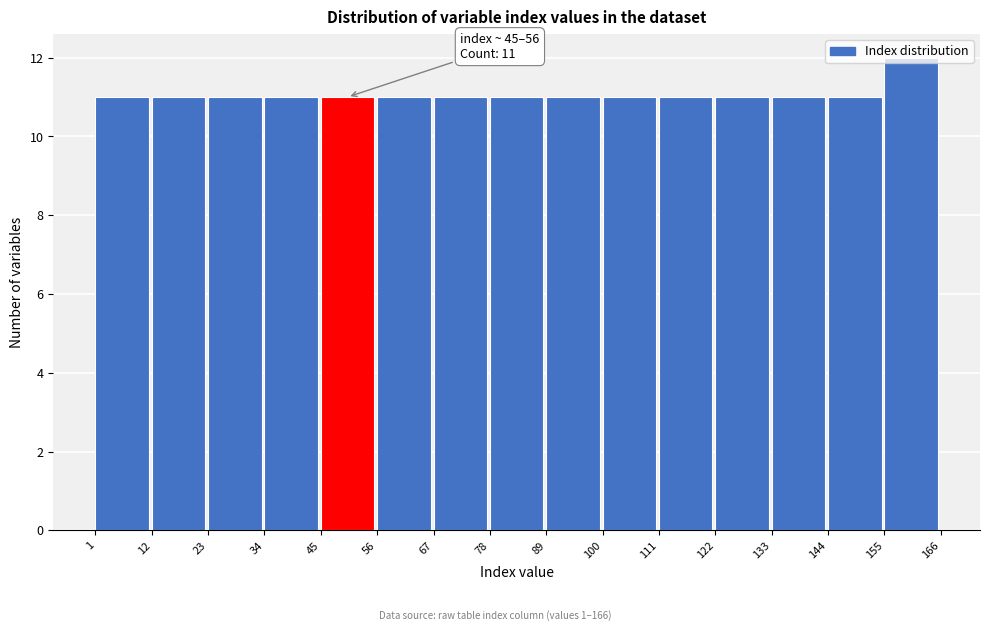

Over which range of the x-axis is the bar tallest?

155 to 166